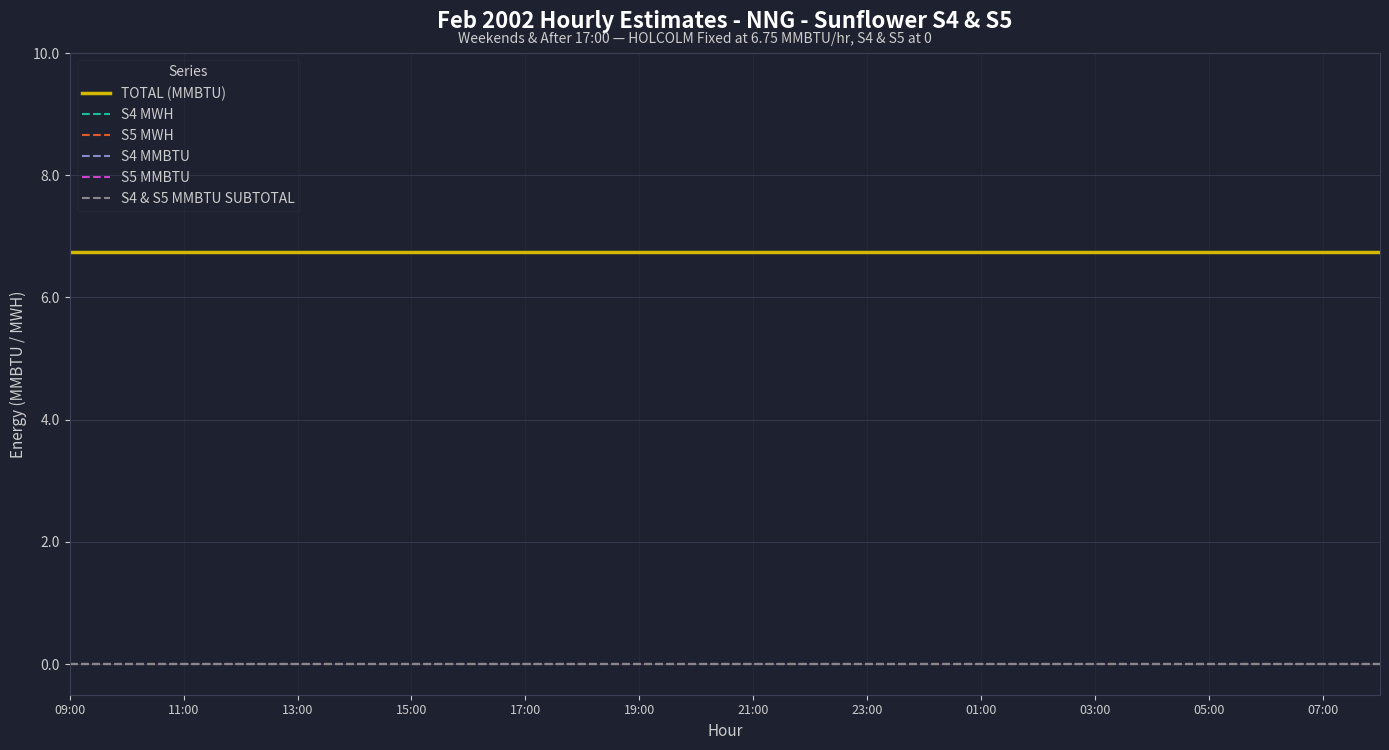

Is this an area chart (filled region under the line)?

No